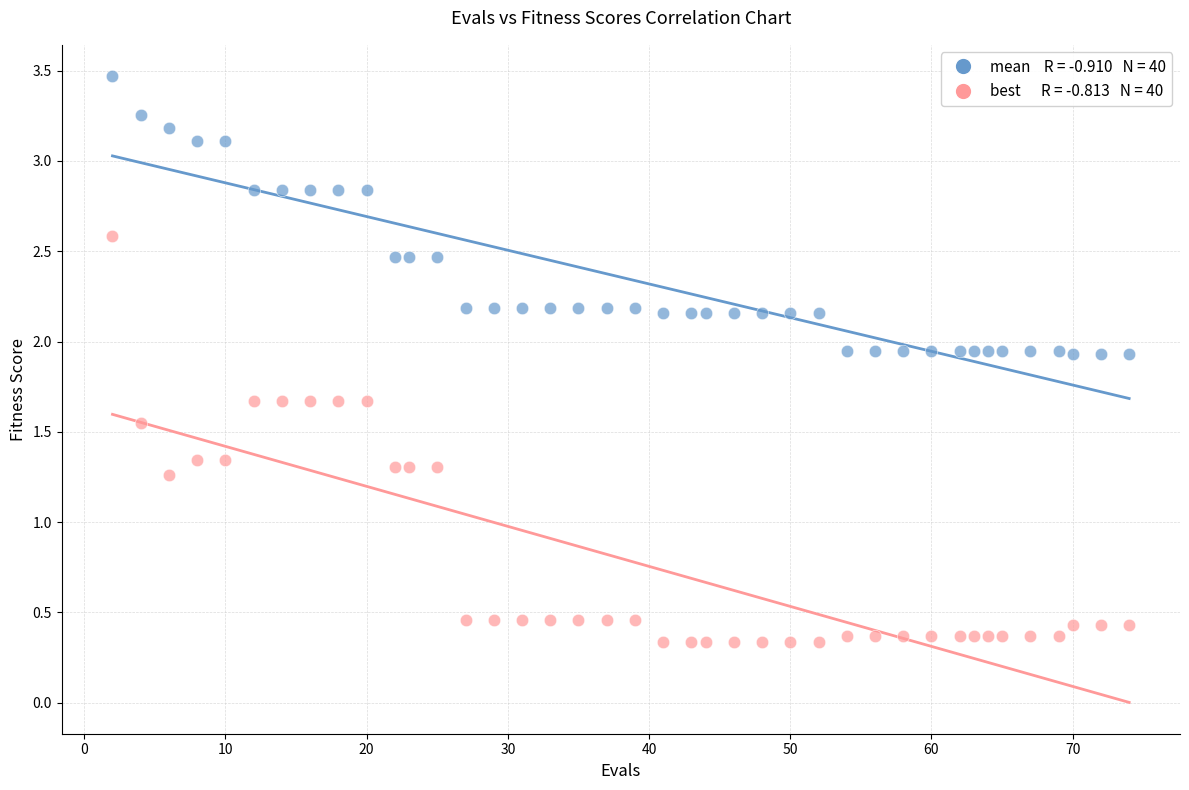

Across all data points, what is the range of Y values (max minus min)?

3.1